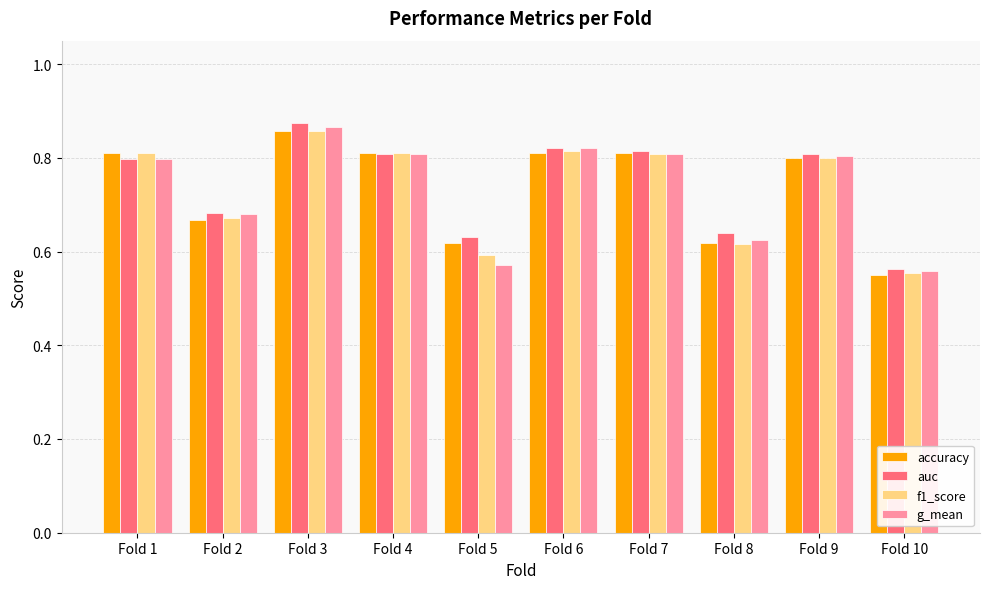

Count the number of data series in this chart.

4